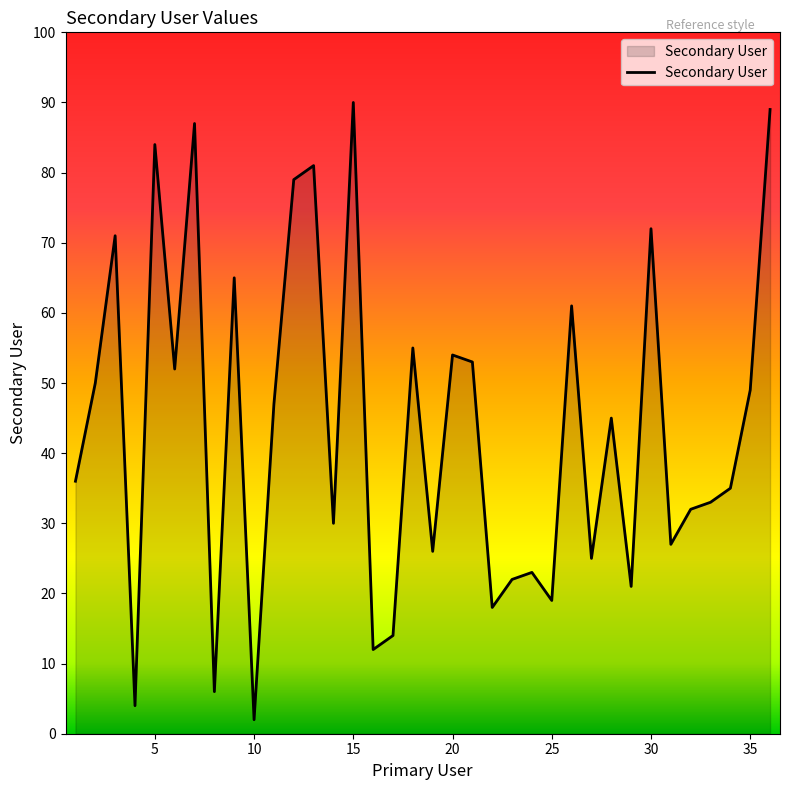

What is the maximum value shown in the chart?

90